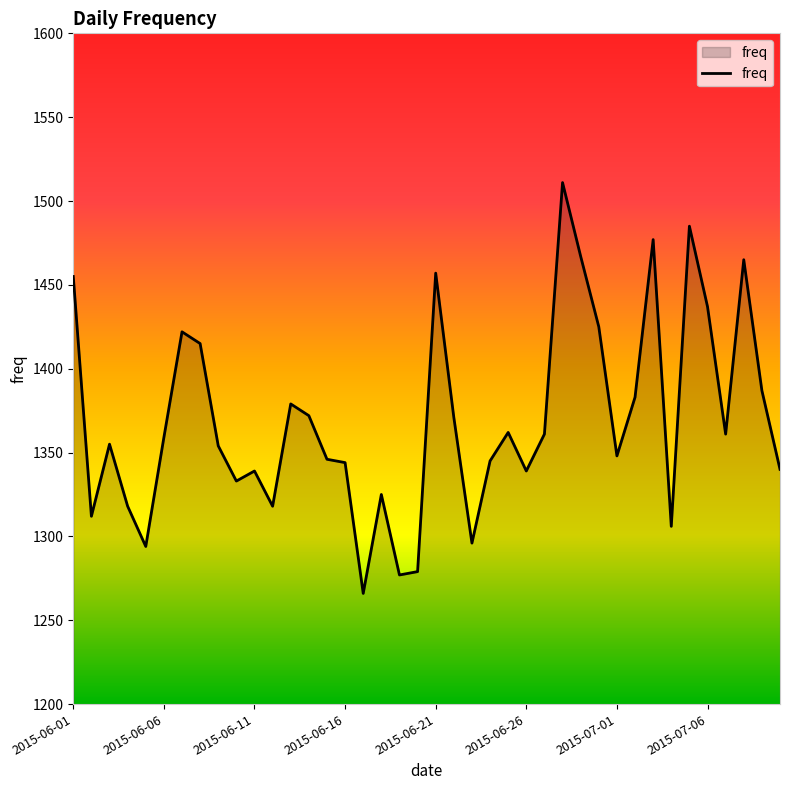

What is the smallest value displayed?

1266